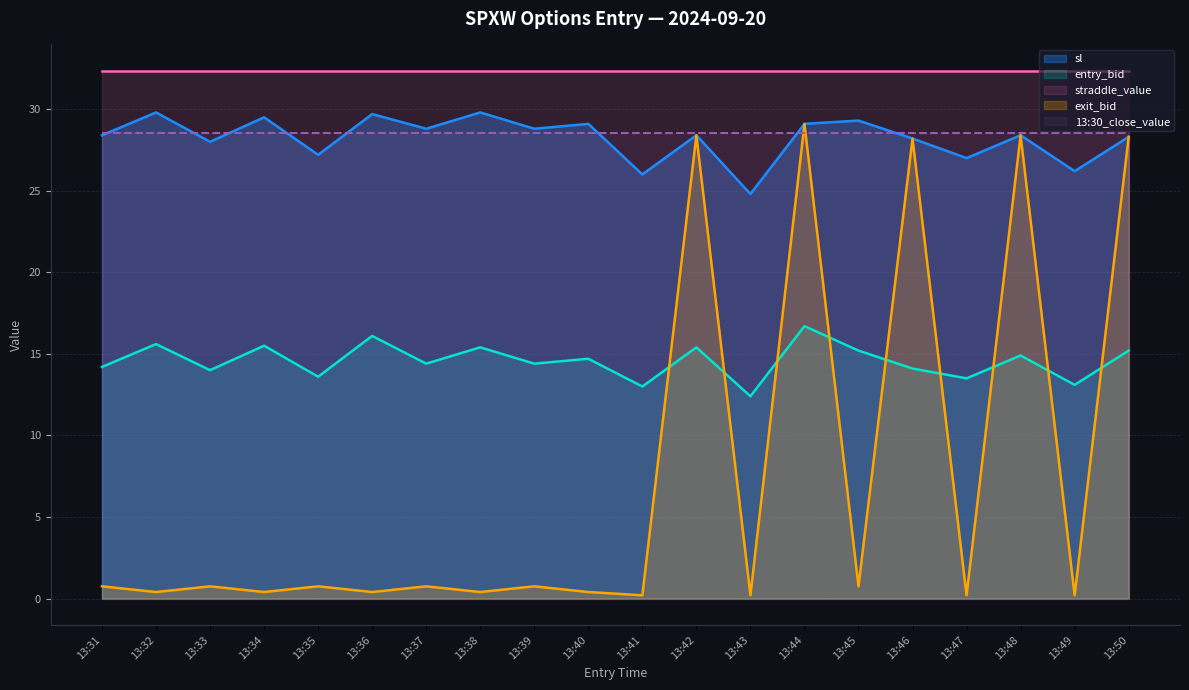

At which category is the sum across all series the highest?

13:44